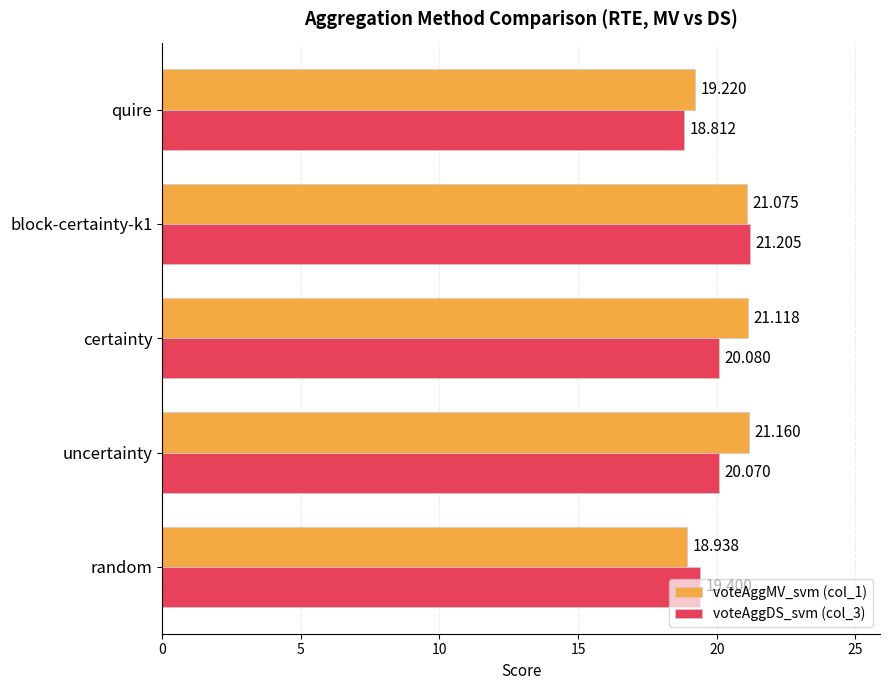

Is the value of voteAggMV_svm (col_1) at quire greater than the value of voteAggDS_svm (col_3) at random?

No